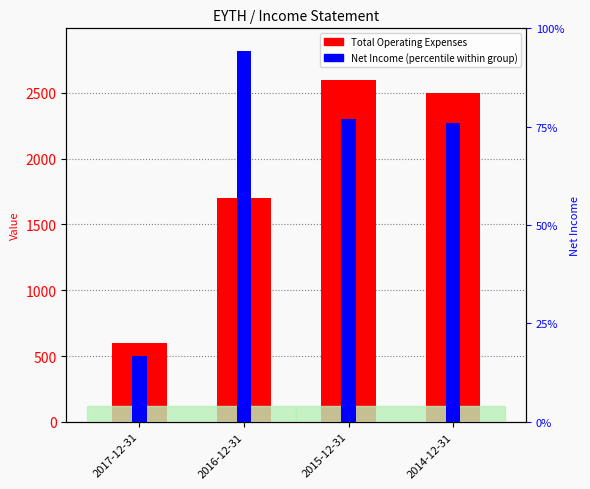

List the series in order of their overall mean, highest first.

Total Operating Expenses, Net Income (percentile)